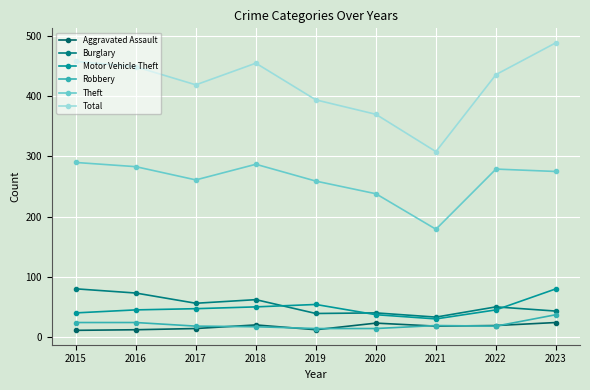

The Aggravated Assault series shows 6 at 2016. True or false?

False